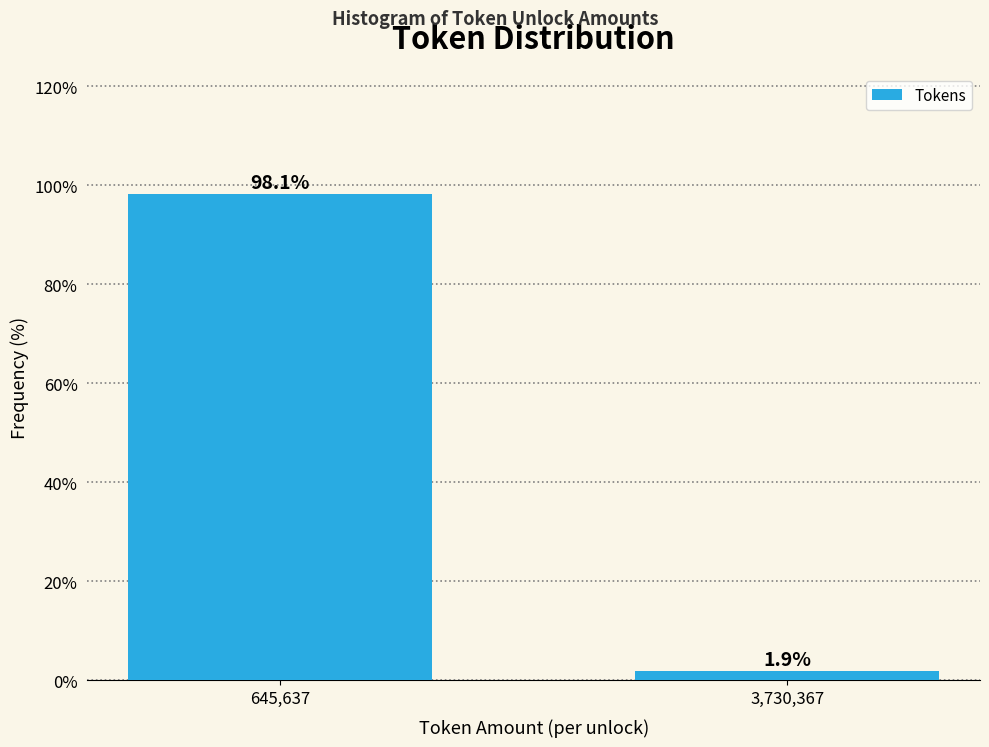

Reading left to right, transcribe all the data shown in this chart.

98.1	1.9